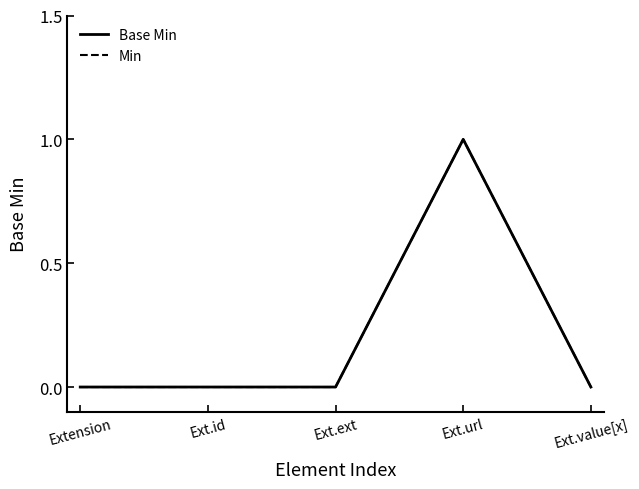

Does the chart have visible grid lines?

No